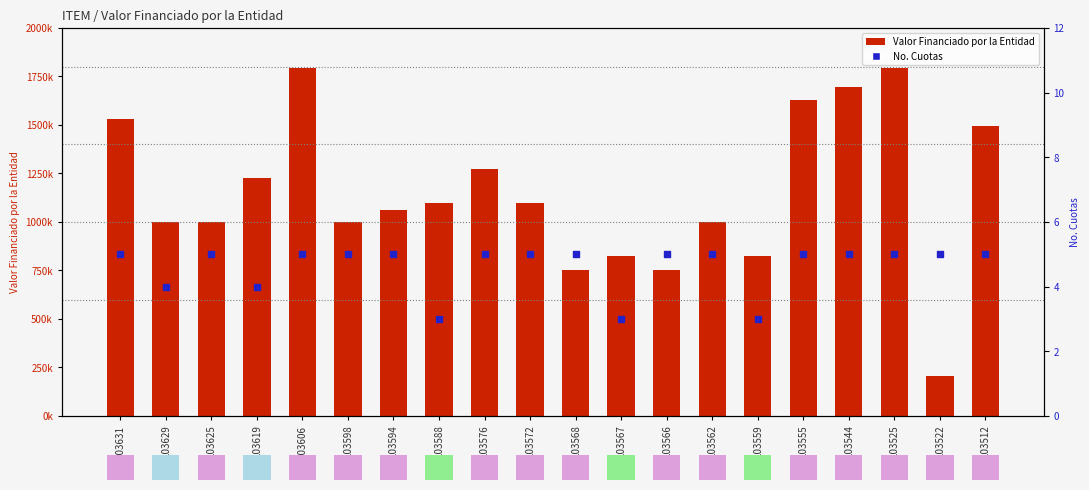

Which series reaches the minimum Y coordinate?

No. Cuotas